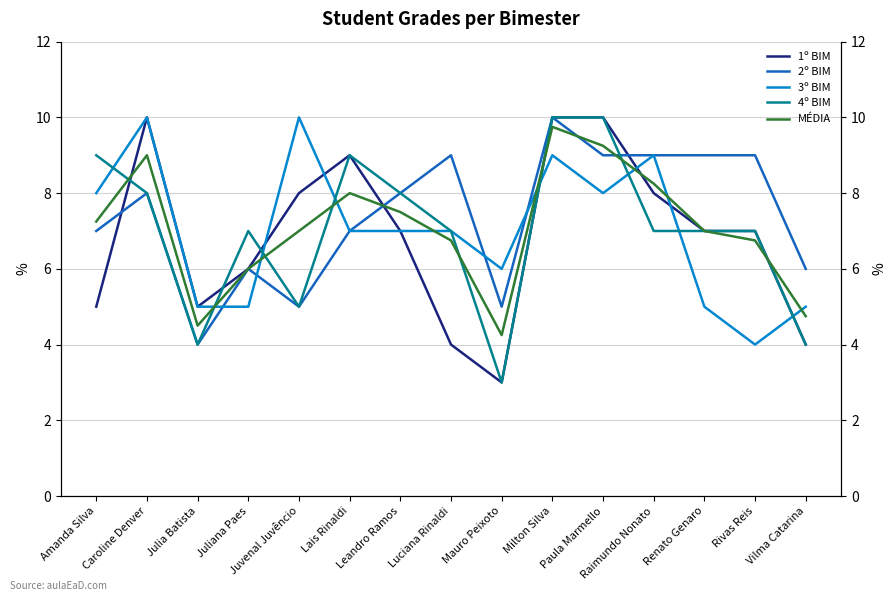

Is this an area chart (filled region under the line)?

No